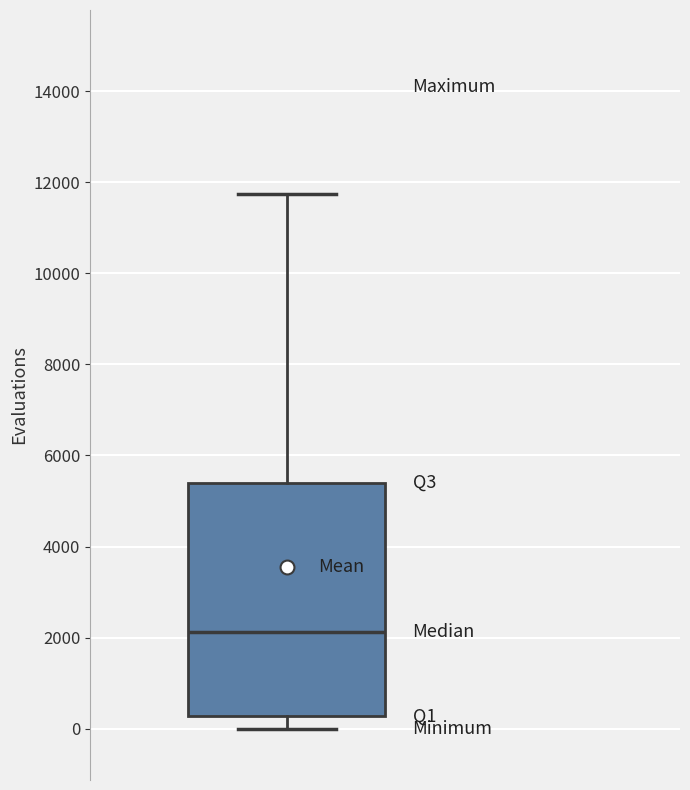

Read this box plot against the y-axis: the position of the median line, the range covered by the box, and the ends of both whiskers. The values are not printed on the chart, so give them approximately, as read against the axis.

median 2200, box 200 to 5400, whiskers 0 to 11800